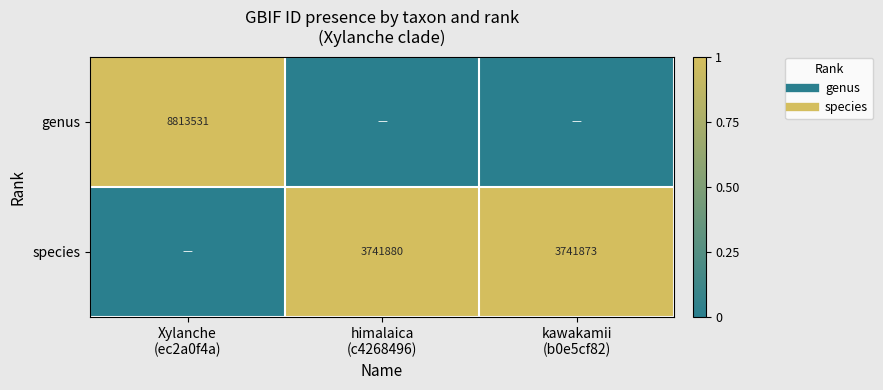

At himalaica (c4268496), list the series in order from largest to smallest.

species, genus